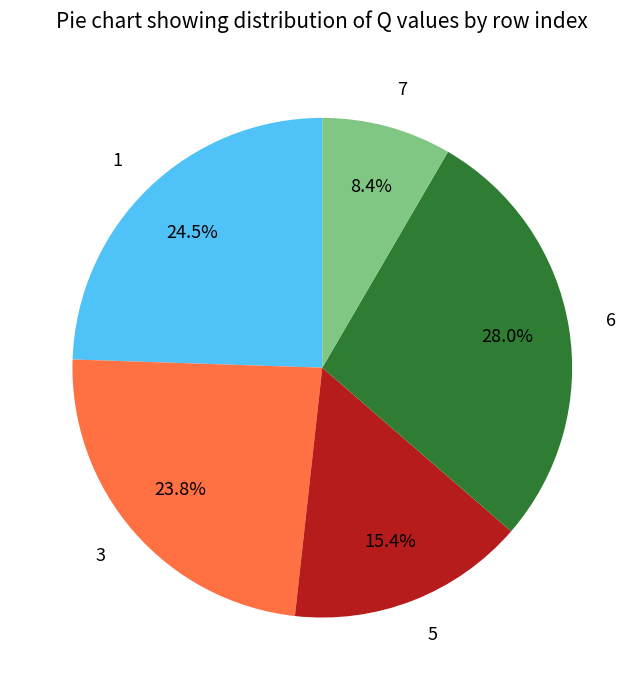

Does 5 represent more than half of the total?

No